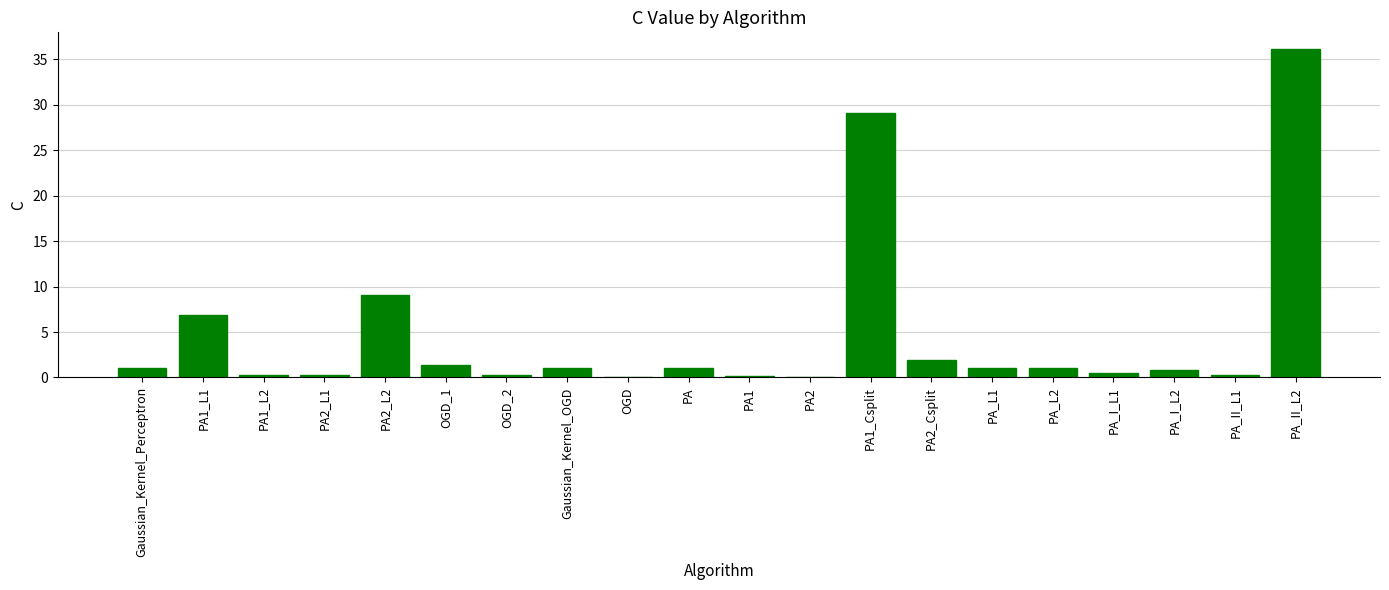

What is the greatest value displayed?

36.2